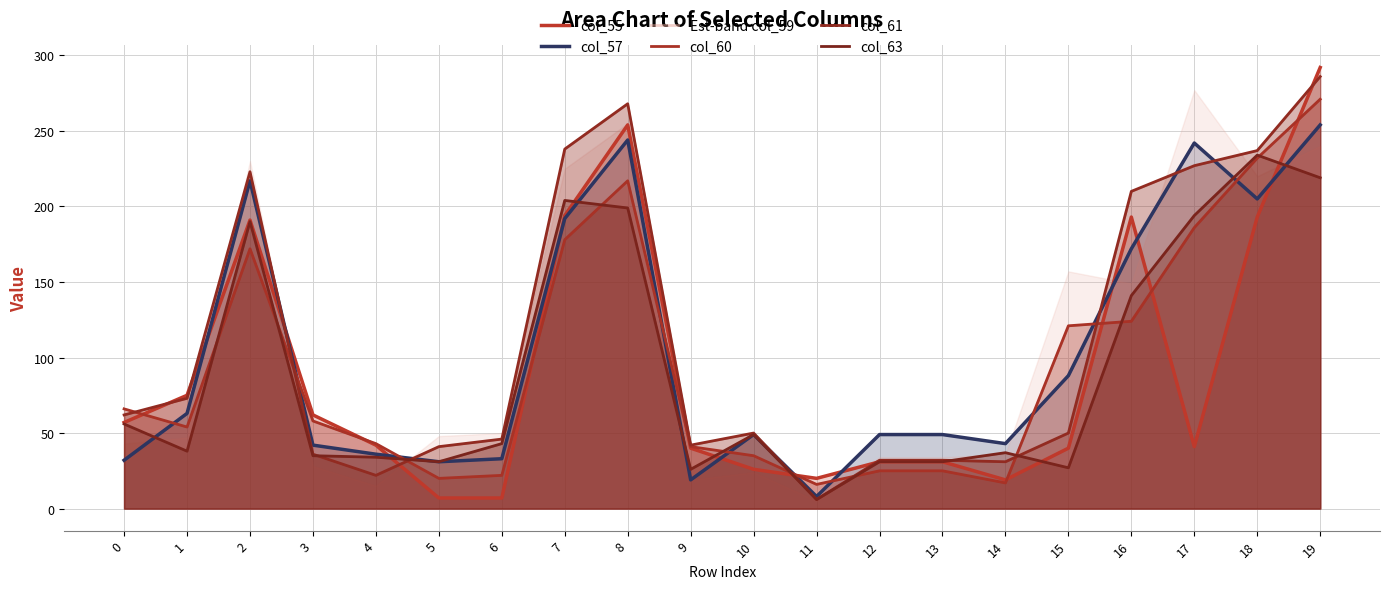

Where is col_60 nearest to the value 143?

16